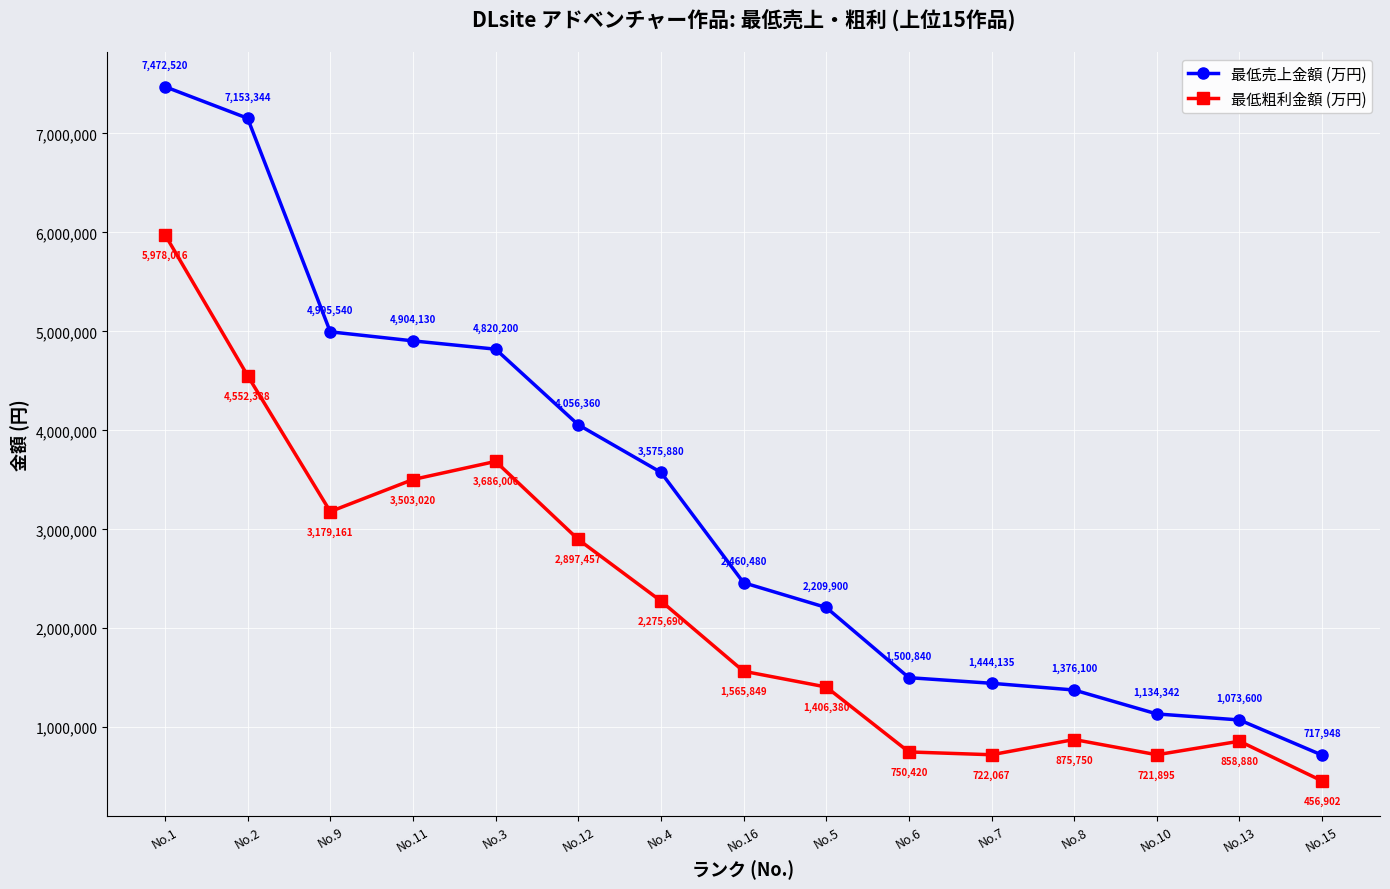

What is the lowest value of the 最低粗利金額 (万円) series?

456902